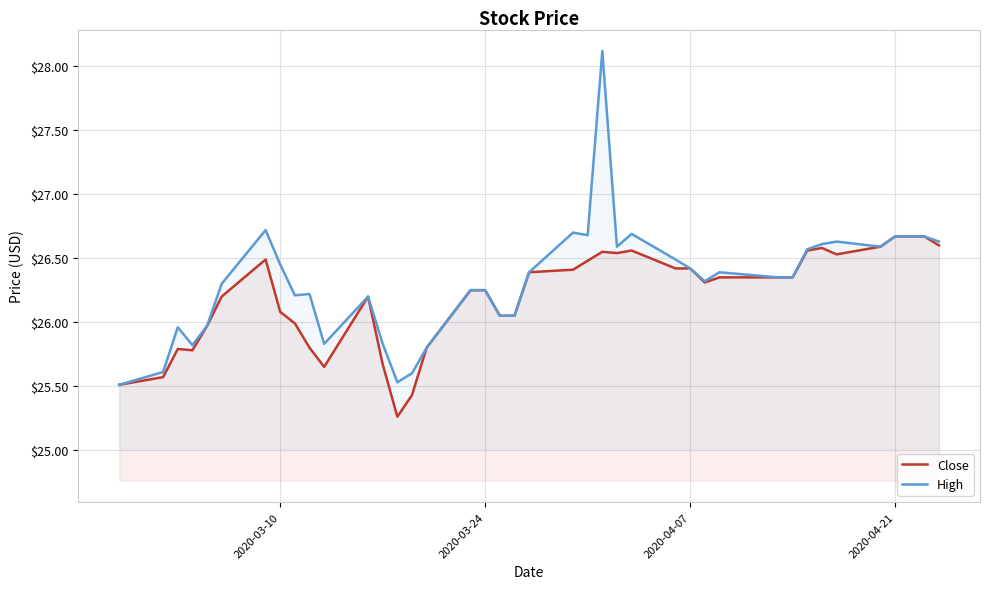

Which series has the largest range (max minus min)?

High